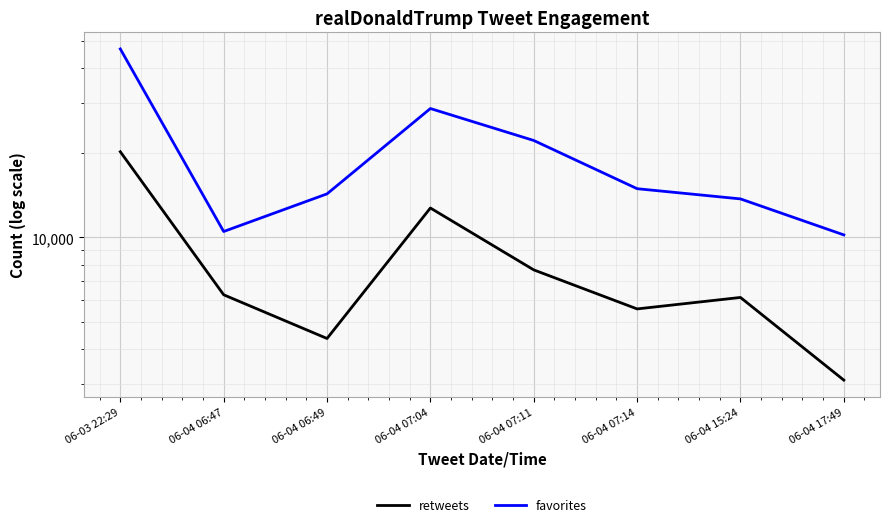

True or false: retweets and favorites intersect in this chart.

False